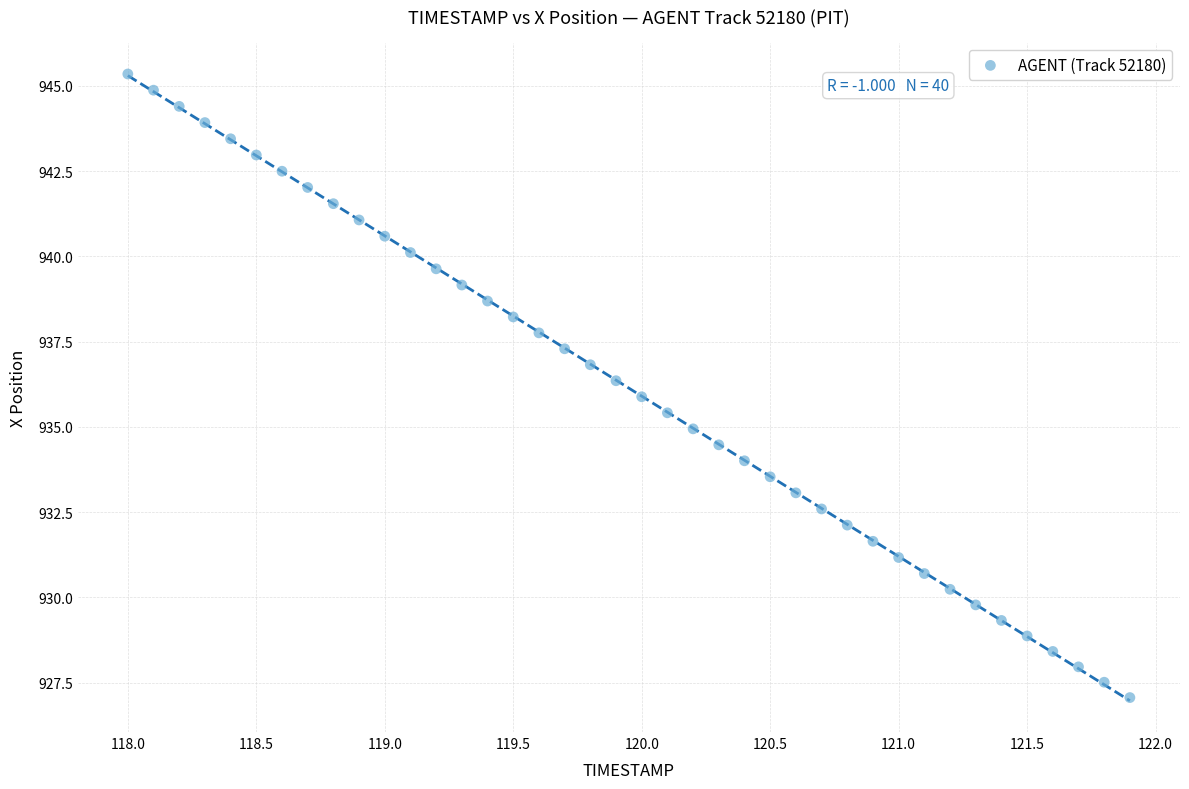

What is the range of Y values (max minus min)?

18.3